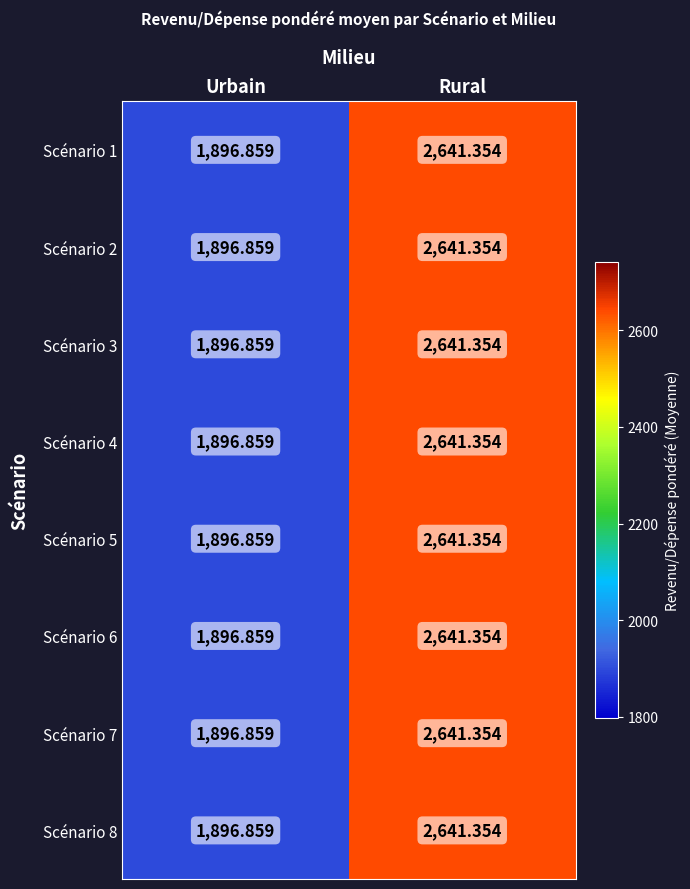

Which label corresponds to the largest value in the chart?

Rural